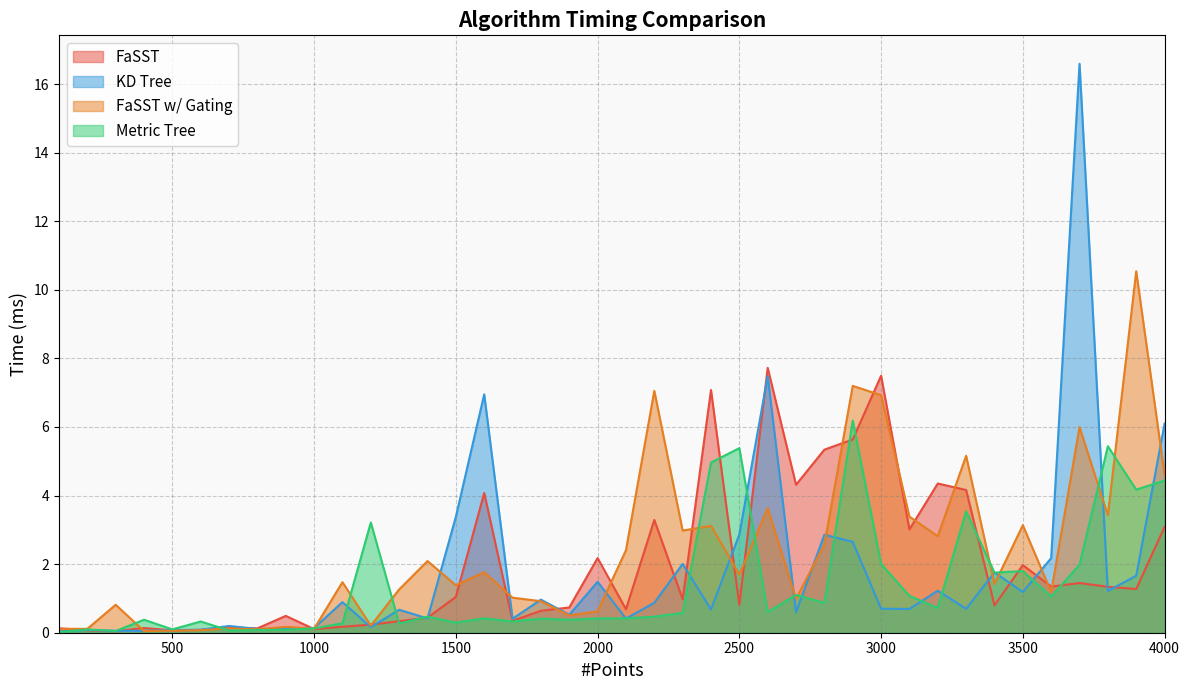

Count the number of data series in this chart.

4